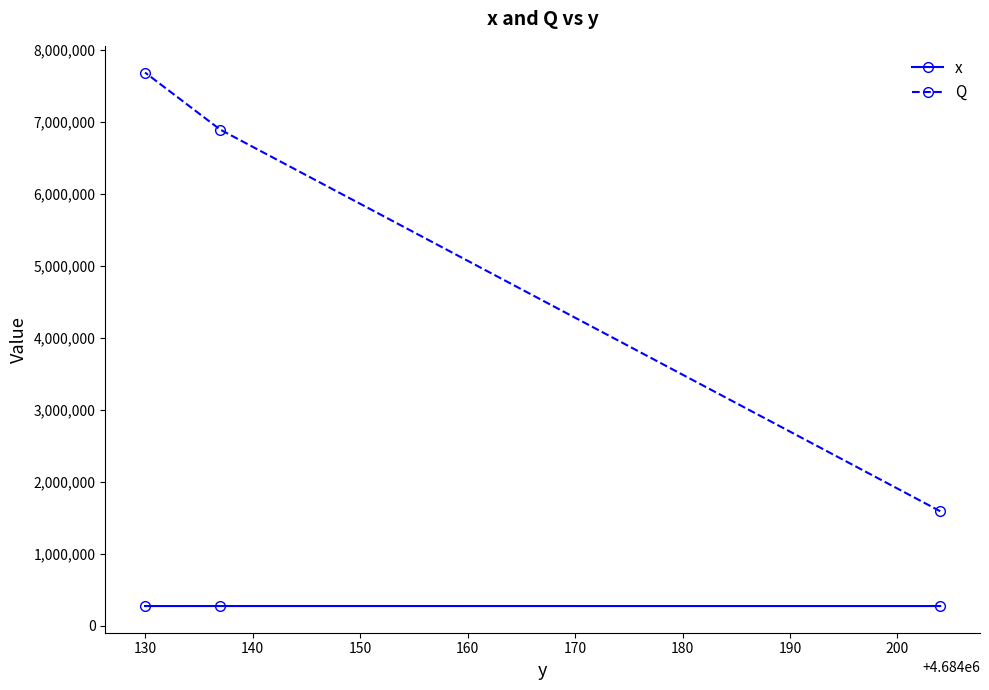

What is the difference between the maximum and minimum values in the Q series?

6093619.4